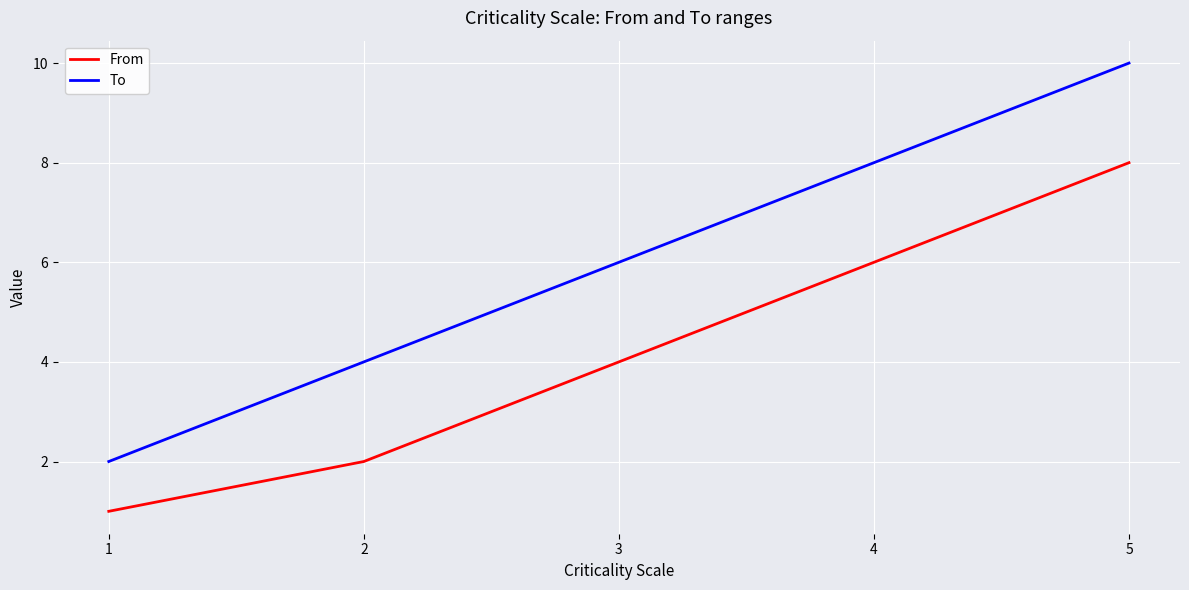

Is this an area chart (filled region under the line)?

No